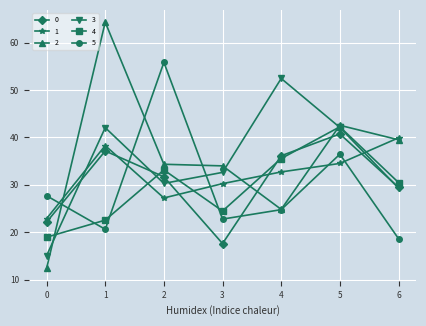

What is the difference between the maximum and minimum values in the 3 series?

37.3